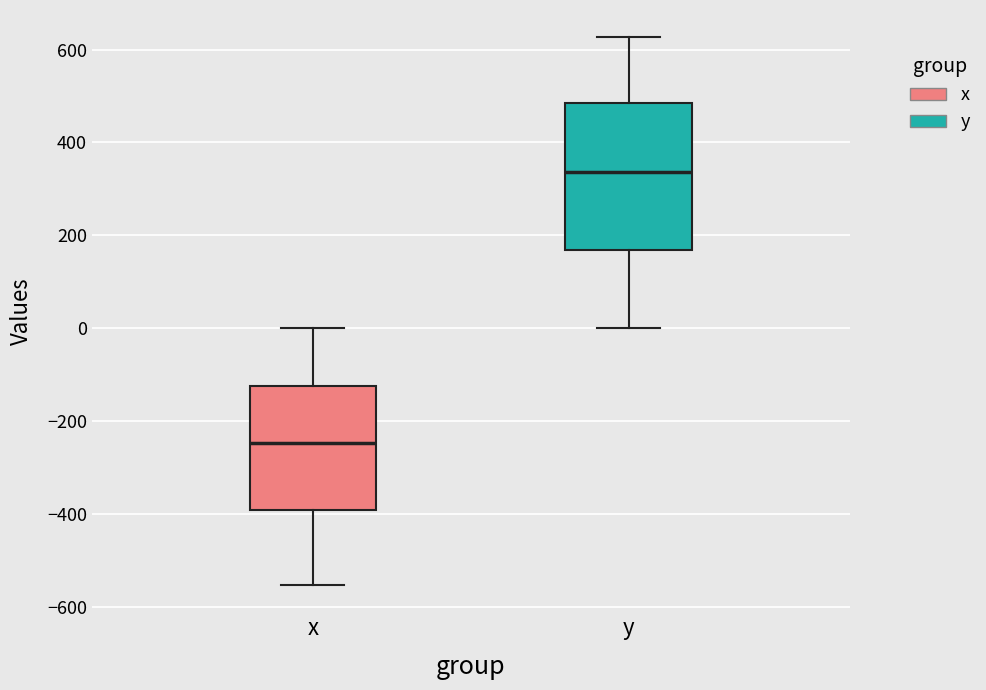

Reading left to right, transcribe this box plot: for each box, give where its median line is, the range the box spans, and where its two whiskers end, as read against the y-axis. The values are not printed on the chart, so give them approximately, as read against the axis.

x: median -240, box -400 to -120, whiskers -560 to 0
y: median 340, box 160 to 480, whiskers 0 to 620